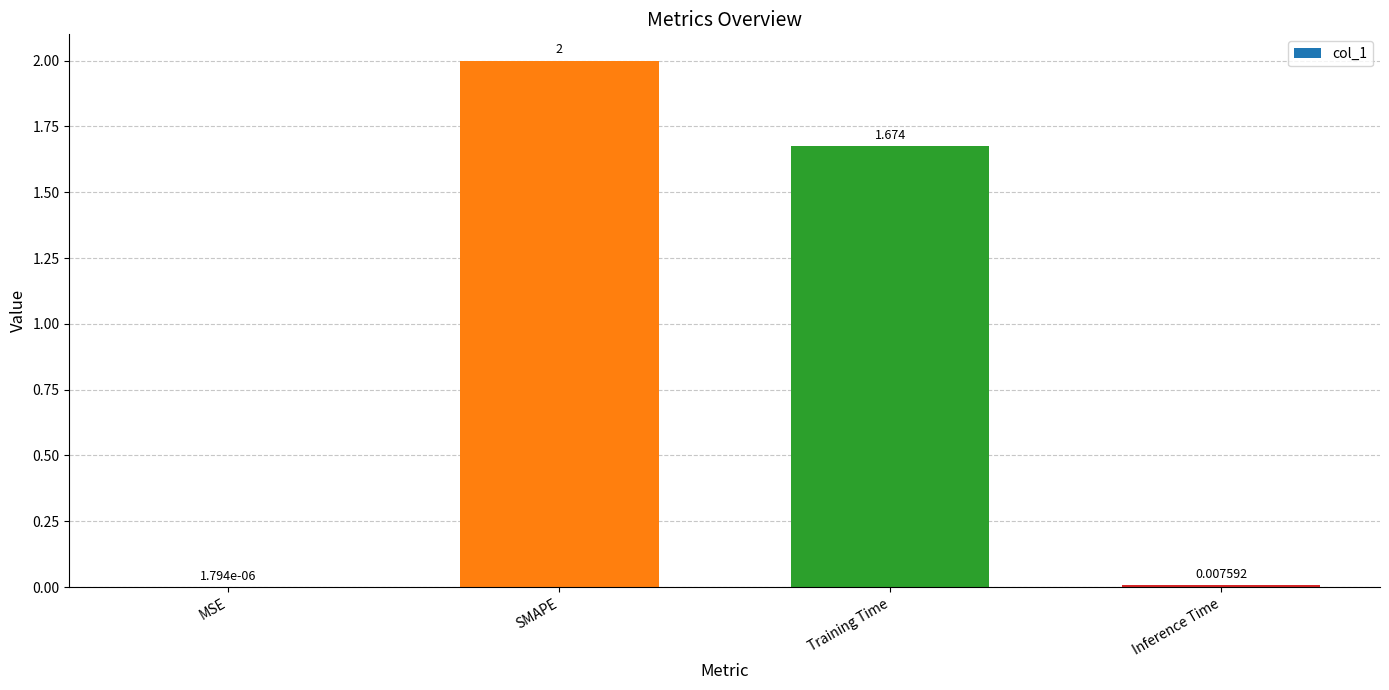

What is the maximum value shown in the chart?

2.0